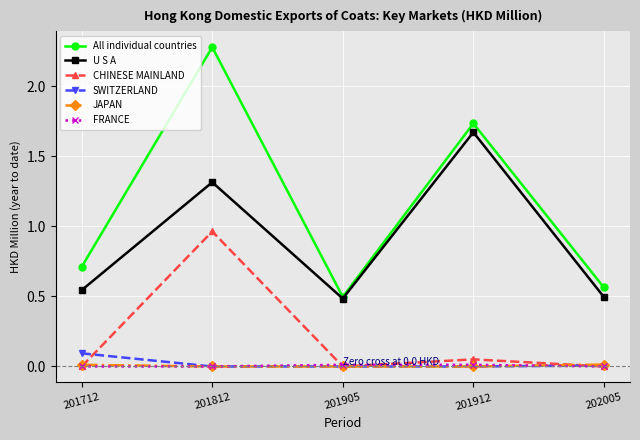

Is it true that CHINESE MAINLAND equals 0.5 at 201712?

False